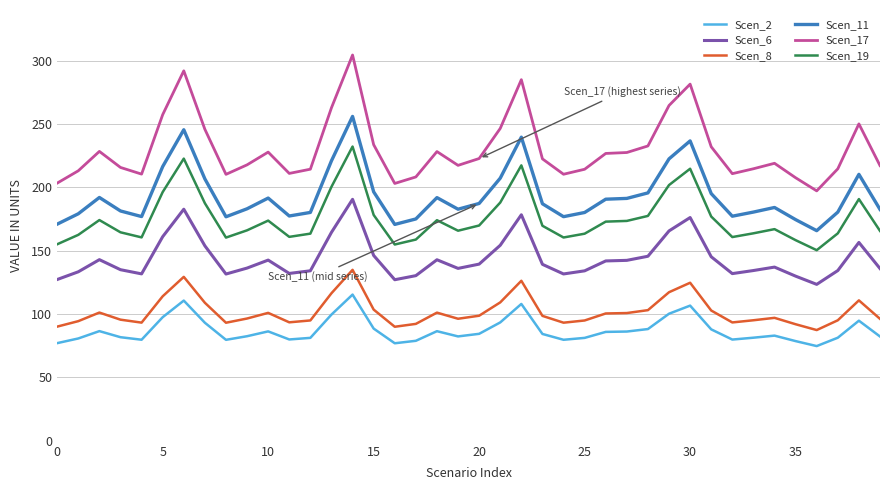

True or false: Scen_19 and Scen_11 cross at least once.

False